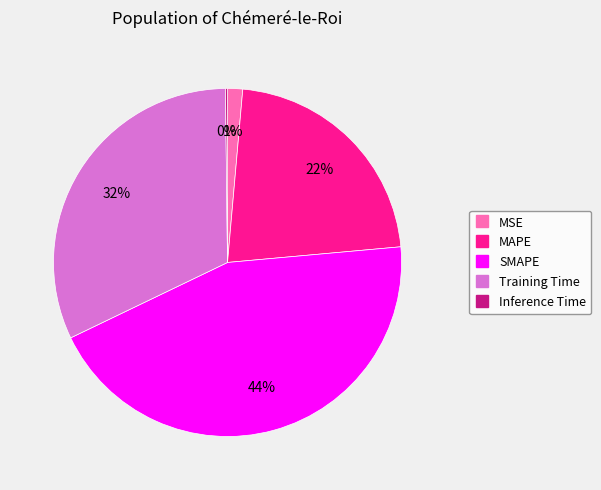

Approximately how many times larger is the value at SMAPE compared to MAPE?

2.0